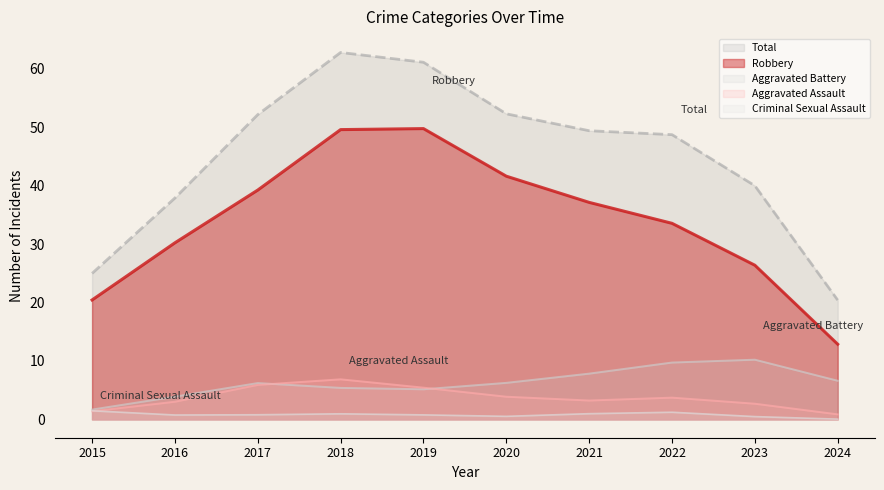

Where is Total nearest to the value 39?

2016